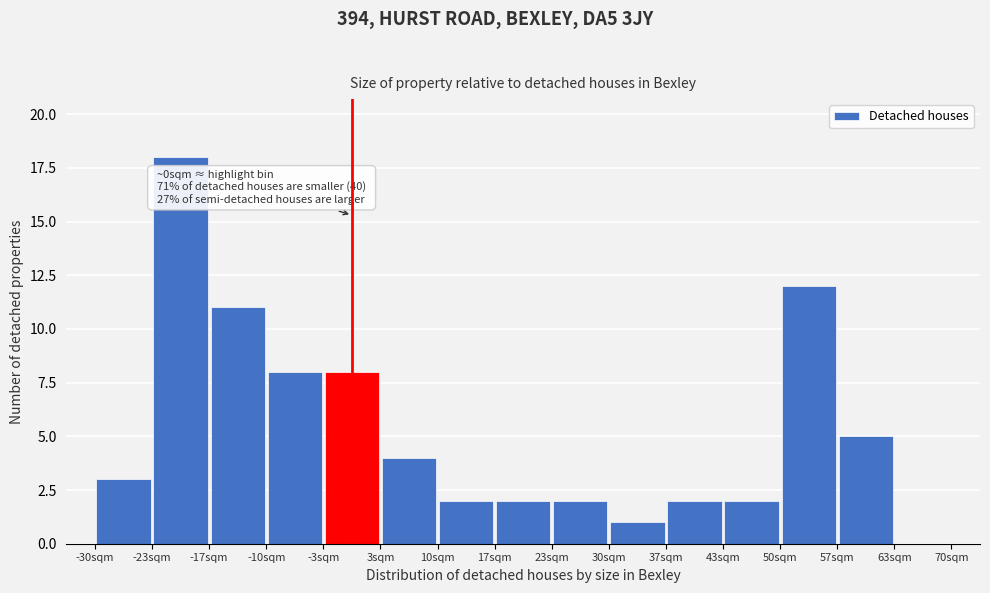

Which range on the x-axis has the tallest bar?

-23 to -17